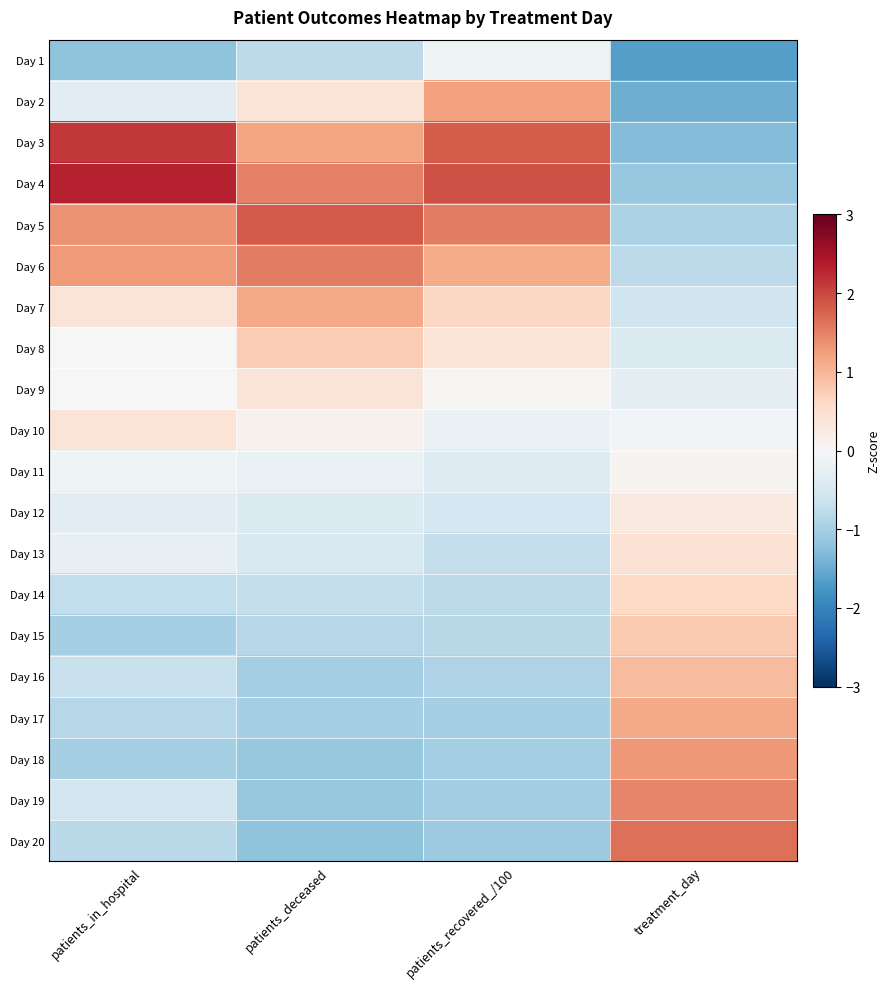

Reading left to right, what are all the values shown in this chart?

Day 1: patients_in_hospital=-1.2	patients_deceased=-0.8	patients_recovered_/100=-0.1	treatment_day=-1.6
Day 2: patients_in_hospital=-0.3	patients_deceased=0.4	patients_recovered_/100=1.2	treatment_day=-1.5
Day 3: patients_in_hospital=2.1	patients_deceased=1.2	patients_recovered_/100=1.8	treatment_day=-1.3
Day 4: patients_in_hospital=2.3	patients_deceased=1.5	patients_recovered_/100=1.9	treatment_day=-1.1
Day 5: patients_in_hospital=1.3	patients_deceased=1.9	patients_recovered_/100=1.5	treatment_day=-1.0
Day 6: patients_in_hospital=1.3	patients_deceased=1.5	patients_recovered_/100=1.1	treatment_day=-0.8
Day 7: patients_in_hospital=0.4	patients_deceased=1.1	patients_recovered_/100=0.6	treatment_day=-0.6
Day 8: patients_in_hospital=-0.0	patients_deceased=0.8	patients_recovered_/100=0.4	treatment_day=-0.4
Day 9: patients_in_hospital=-0.0	patients_deceased=0.4	patients_recovered_/100=0.0	treatment_day=-0.3
Day 10: patients_in_hospital=0.4	patients_deceased=0.1	patients_recovered_/100=-0.2	treatment_day=-0.1
Day 11: patients_in_hospital=-0.1	patients_deceased=-0.2	patients_recovered_/100=-0.4	treatment_day=0.1
Day 12: patients_in_hospital=-0.4	patients_deceased=-0.4	patients_recovered_/100=-0.5	treatment_day=0.3
Day 13: patients_in_hospital=-0.2	patients_deceased=-0.5	patients_recovered_/100=-0.7	treatment_day=0.4
Day 14: patients_in_hospital=-0.7	patients_deceased=-0.7	patients_recovered_/100=-0.8	treatment_day=0.6
Day 15: patients_in_hospital=-1.0	patients_deceased=-0.9	patients_recovered_/100=-0.8	treatment_day=0.8
Day 16: patients_in_hospital=-0.7	patients_deceased=-1.0	patients_recovered_/100=-0.9	treatment_day=1.0
Day 17: patients_in_hospital=-0.9	patients_deceased=-1.0	patients_recovered_/100=-1.0	treatment_day=1.1
Day 18: patients_in_hospital=-1.0	patients_deceased=-1.1	patients_recovered_/100=-1.0	treatment_day=1.3
Day 19: patients_in_hospital=-0.5	patients_deceased=-1.1	patients_recovered_/100=-1.0	treatment_day=1.5
Day 20: patients_in_hospital=-0.8	patients_deceased=-1.2	patients_recovered_/100=-1.1	treatment_day=1.6